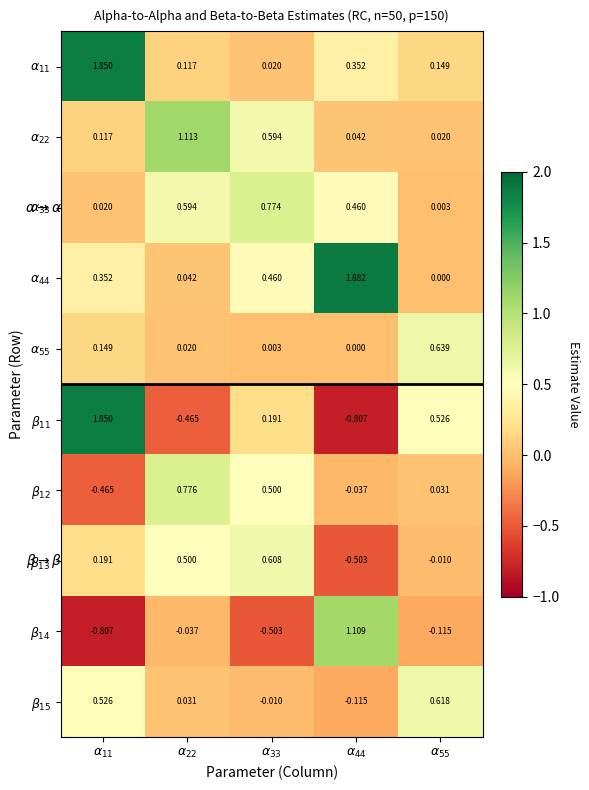

At $\alpha_{22}$, list the series in order from smallest to largest.

$\beta_{11}$, $\beta_{14}$, $\alpha_{55}$, $\beta_{15}$, $\alpha_{44}$, $\alpha_{11}$, $\beta_{13}$, $\alpha_{33}$, $\beta_{12}$, $\alpha_{22}$